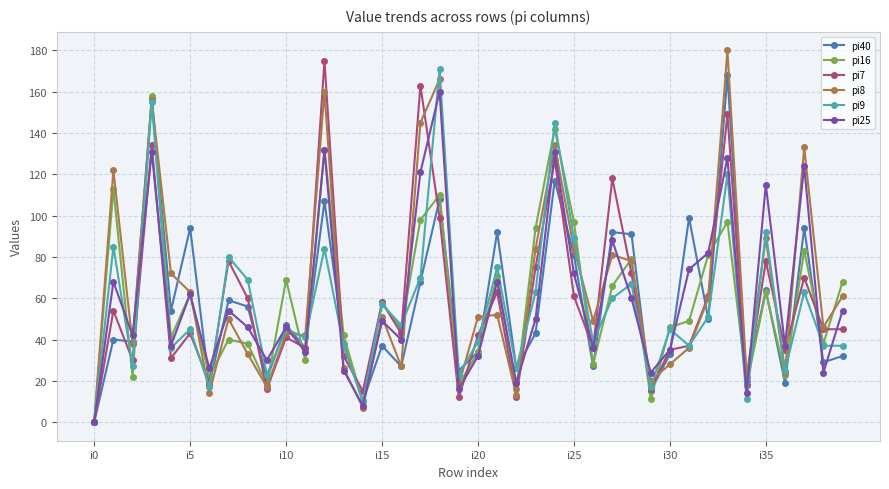

Which series ends up on top after the final intersection of pi40 and pi7?

pi7